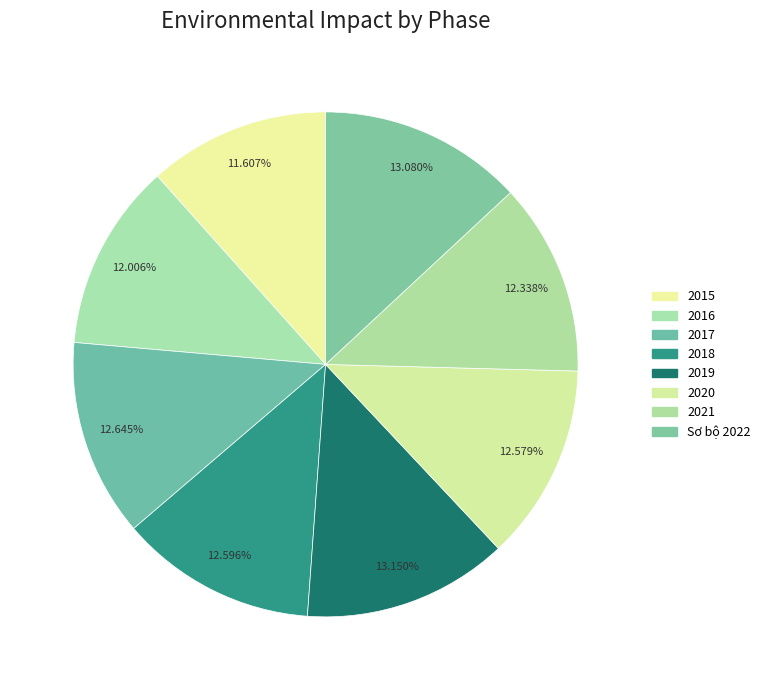

Count the number of slices in the pie.

8